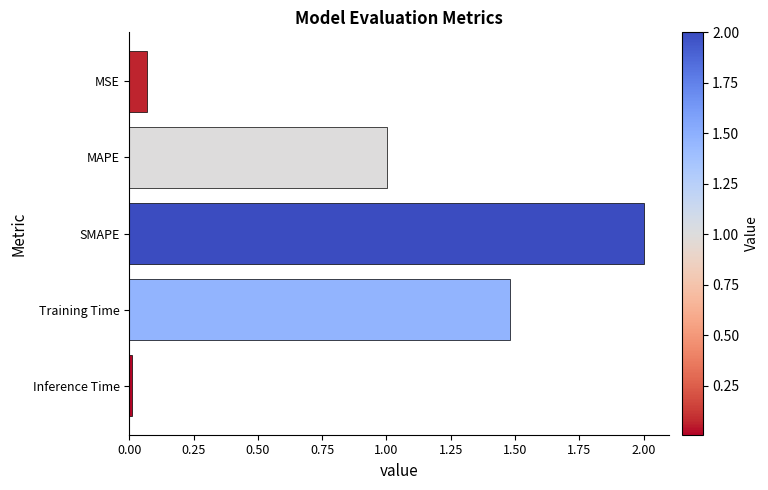

List the labels in order of value, smallest first.

Inference Time, MSE, MAPE, Training Time, SMAPE